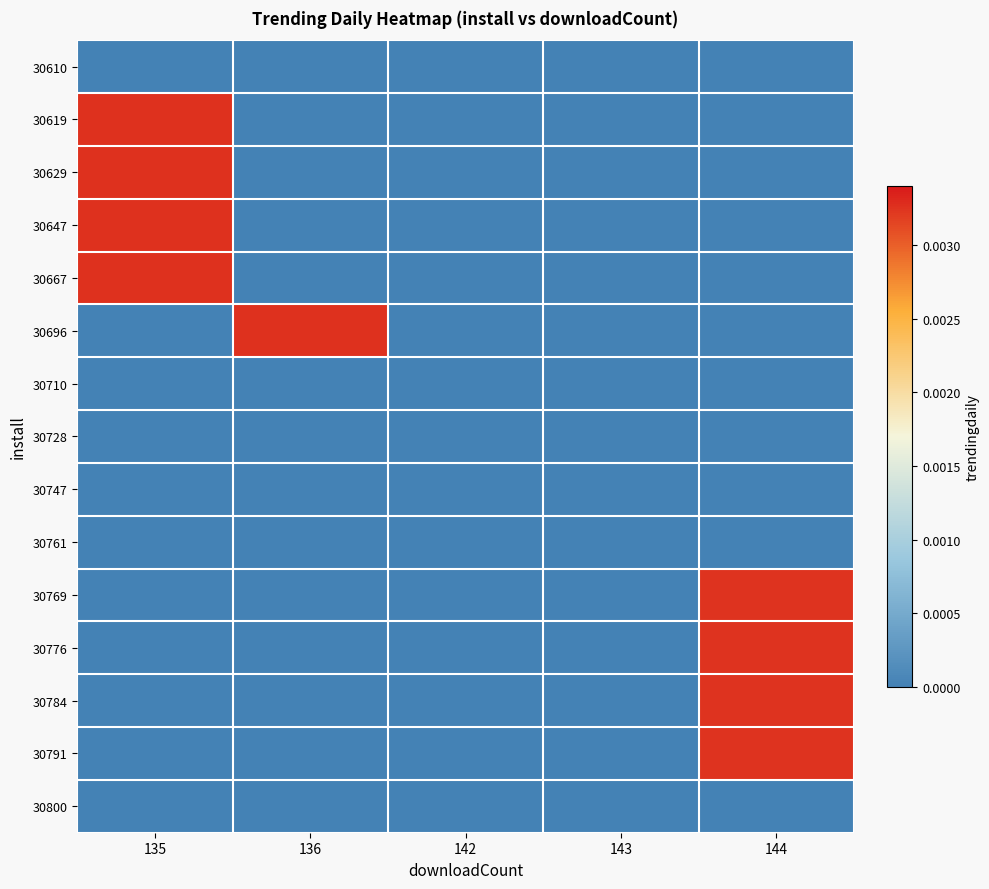

At 136, list the series in order from smallest to largest.

30610, 30619, 30629, 30647, 30667, 30710, 30728, 30747, 30761, 30769, 30776, 30784, 30791, 30800, 30696